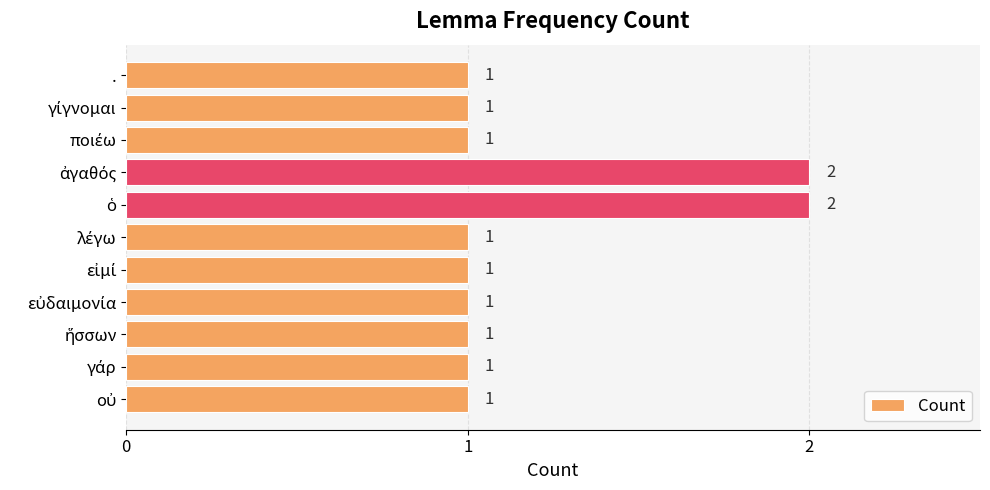

What is the sum of all values?

13